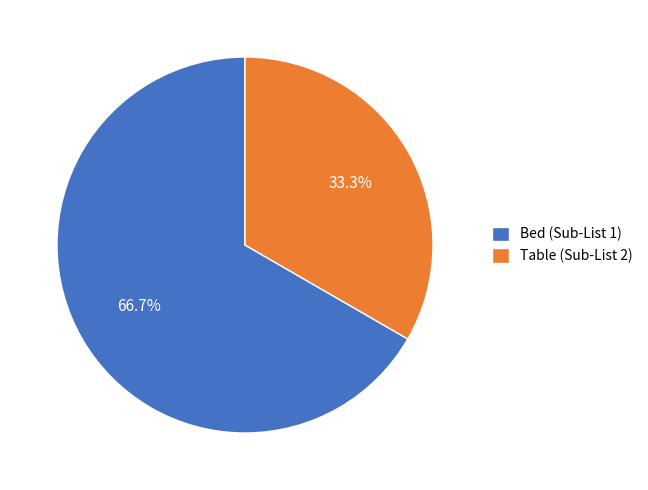

Which slice is the largest?

Bed (Sub-List 1)